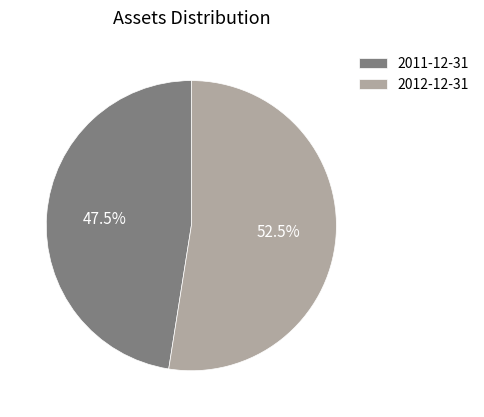

Which category has the biggest portion of the pie?

2012-12-31